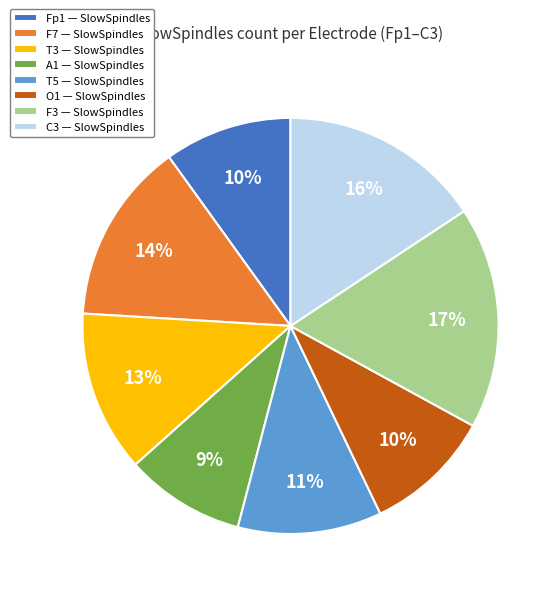

Combined, do O1 — SlowSpindles and T5 — SlowSpindles account for over 50%?

No